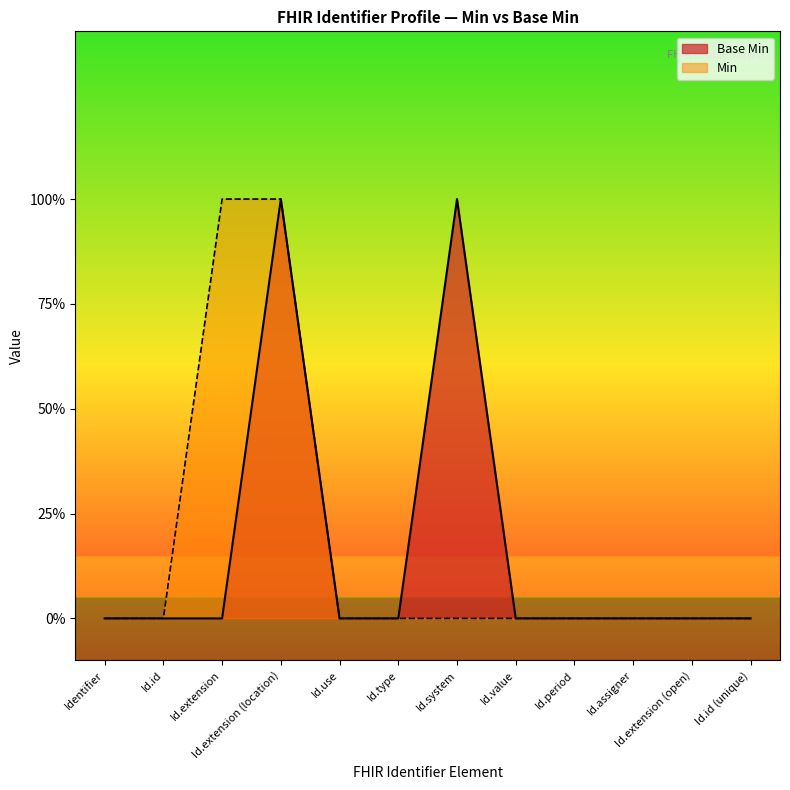

At which category does the chart reach its minimum across all series?

Identifier